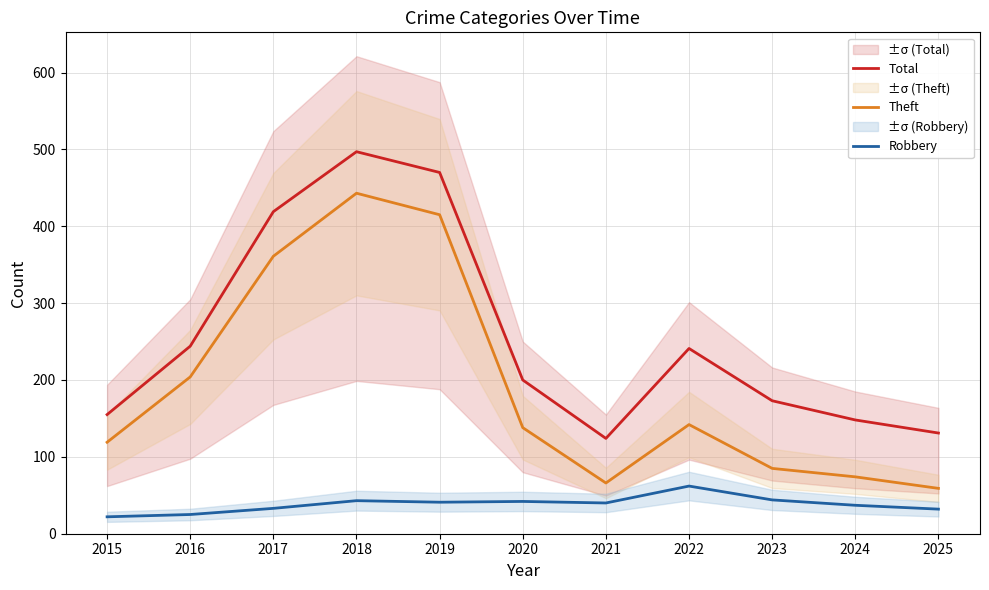

What is the highest value of the Robbery series?

62